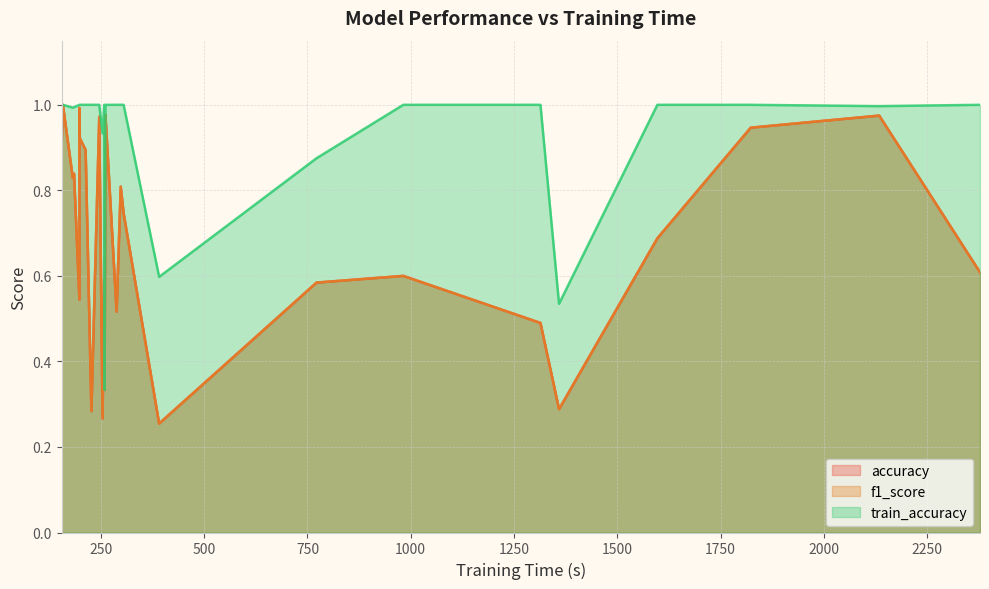

At FaceDetection, list the series in order from largest to smallest.

train_accuracy, accuracy, f1_score